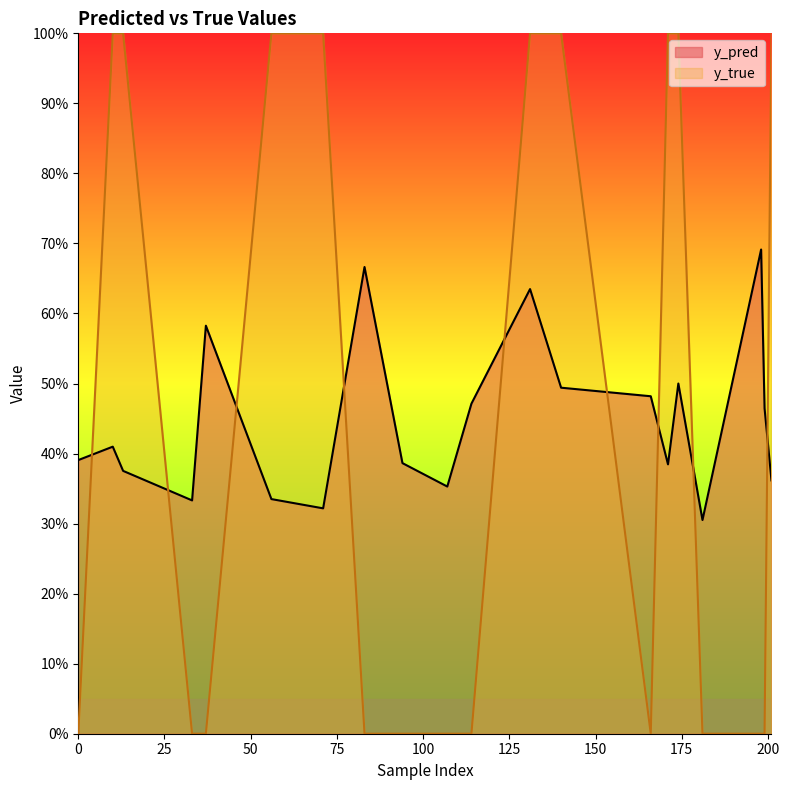

Is it true that y_true equals 0.0 at 181?

True